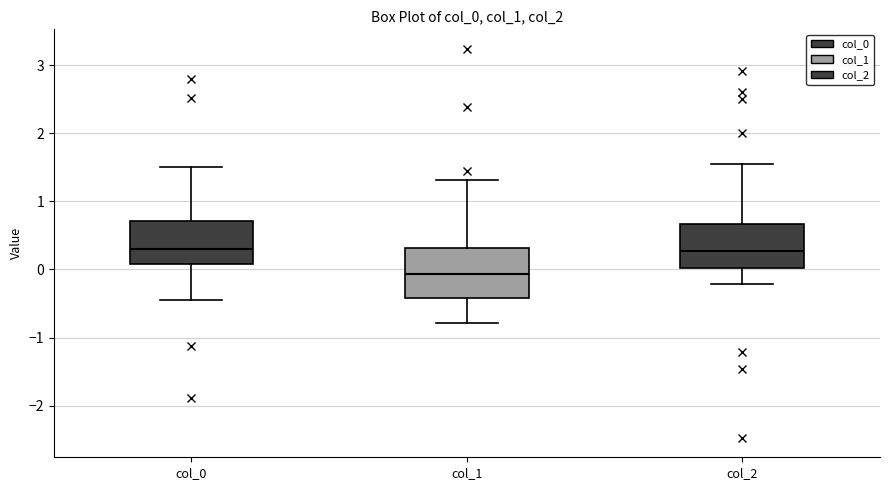

Reading left to right, read every box against the y-axis: the position of its median line, the range the box covers, and the ends of its whiskers. The values are not printed on the chart, so give them approximately, as read against the axis.

col_0: median 0.3, box 0.1 to 0.7, whiskers -0.4 to 1.5
col_1: median -0.1, box -0.4 to 0.3, whiskers -0.8 to 1.3
col_2: median 0.3, box 0.0 to 0.7, whiskers -0.2 to 1.6